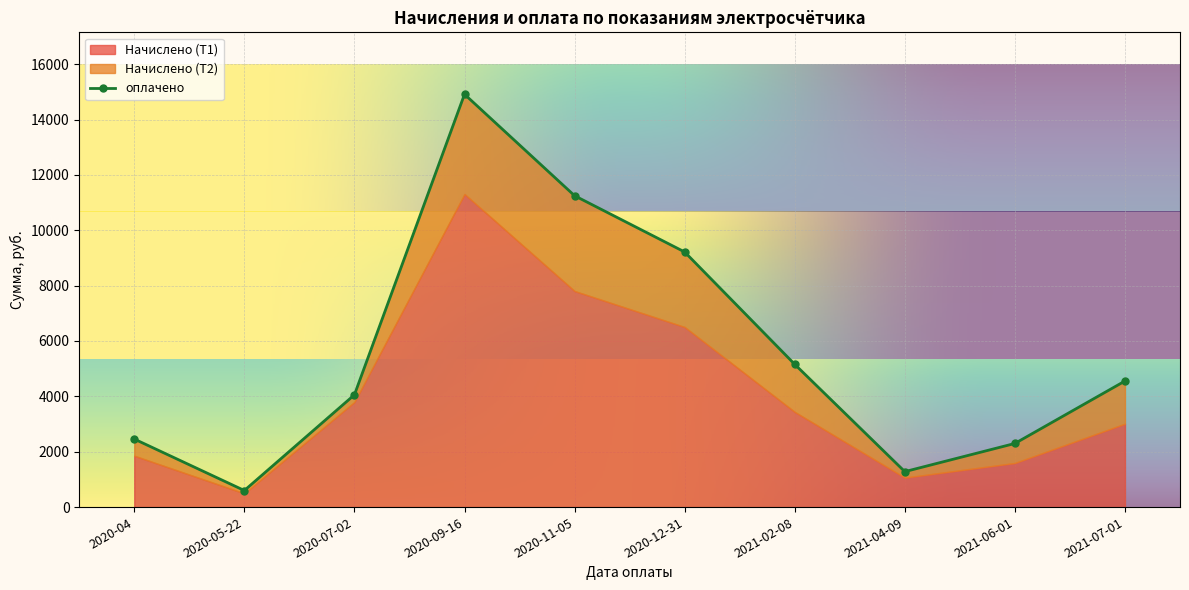

What is the lowest value of the Начислено (Т1) series?

494.6